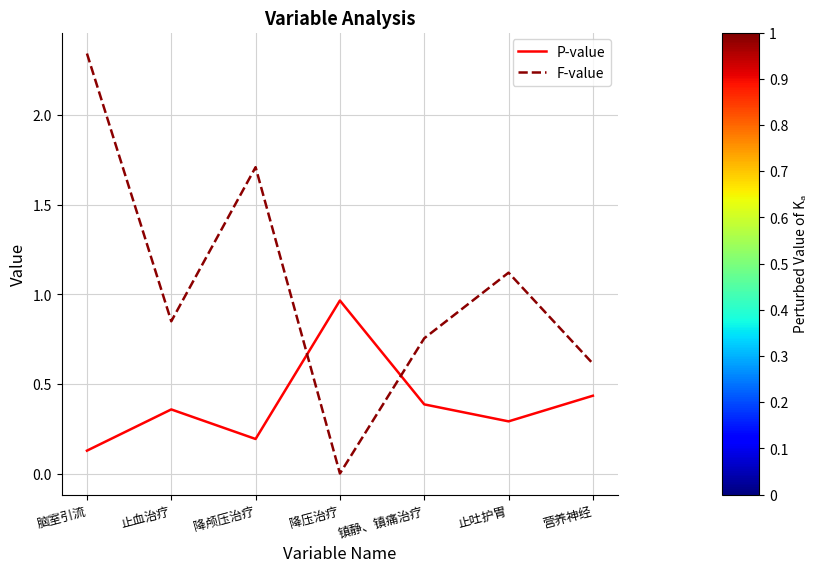

Which series has the largest range (max minus min)?

F-value